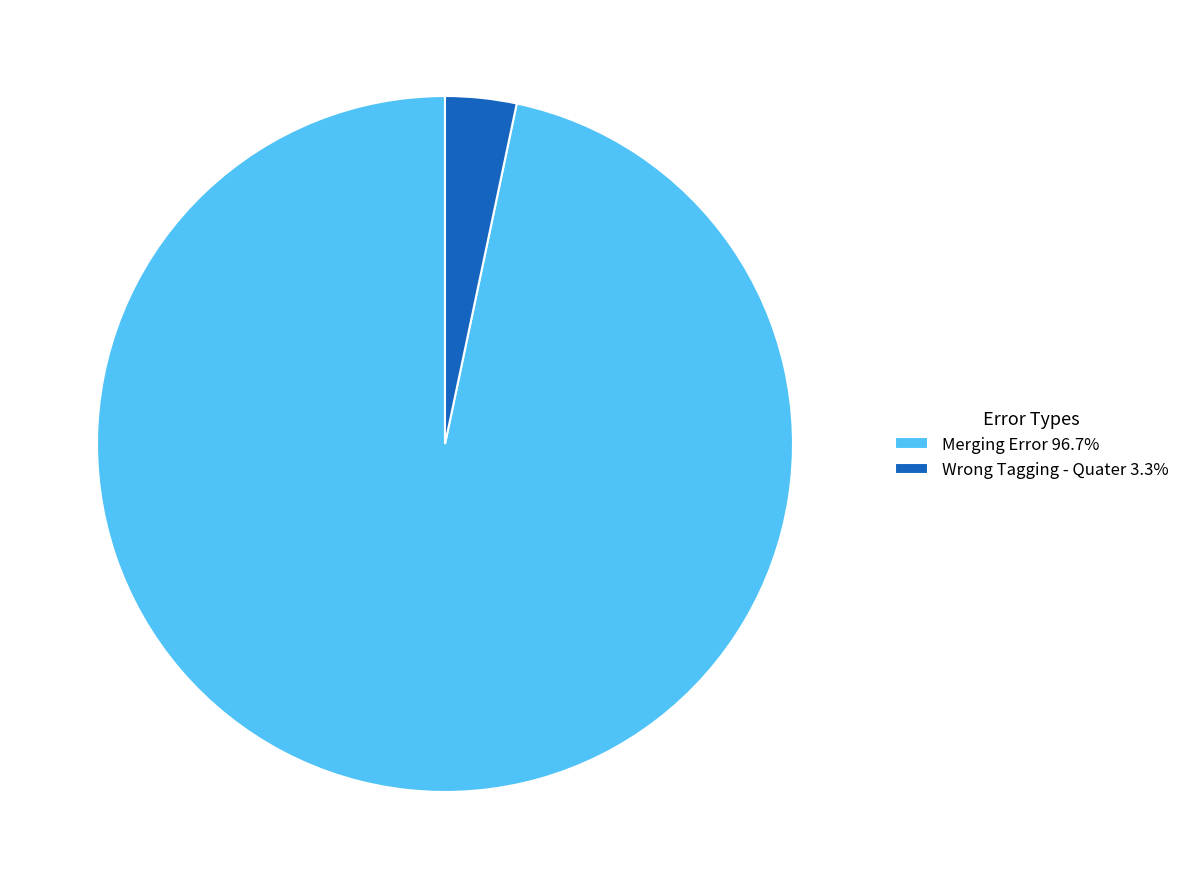

Do Wrong Tagging - Quater 3.3% and Merging Error 96.7% together represent more than half of the pie?

Yes